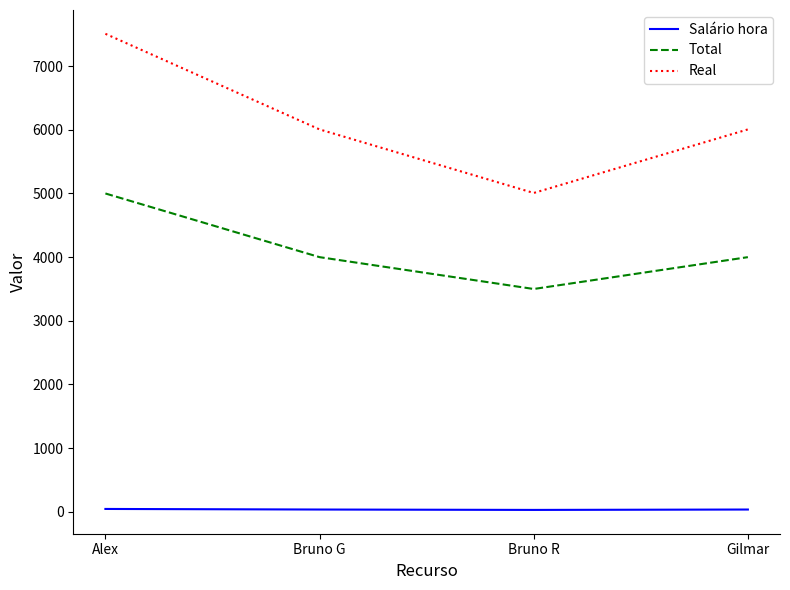

Which series has the widest spread of values?

Real